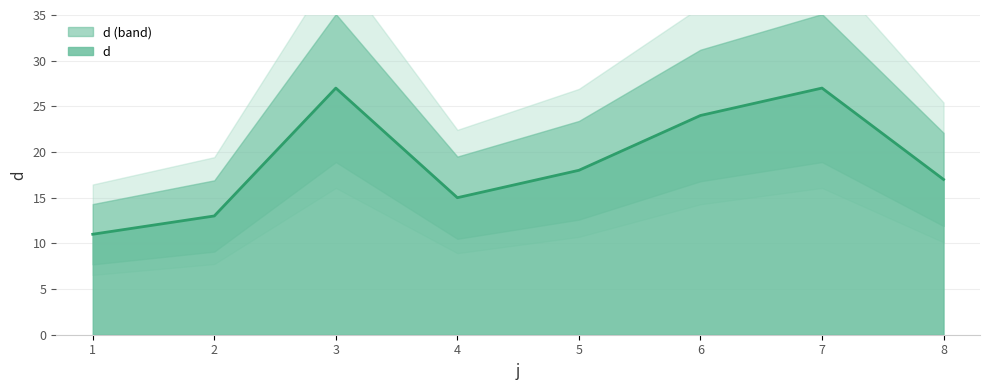

Count the number of data series in this chart.

1